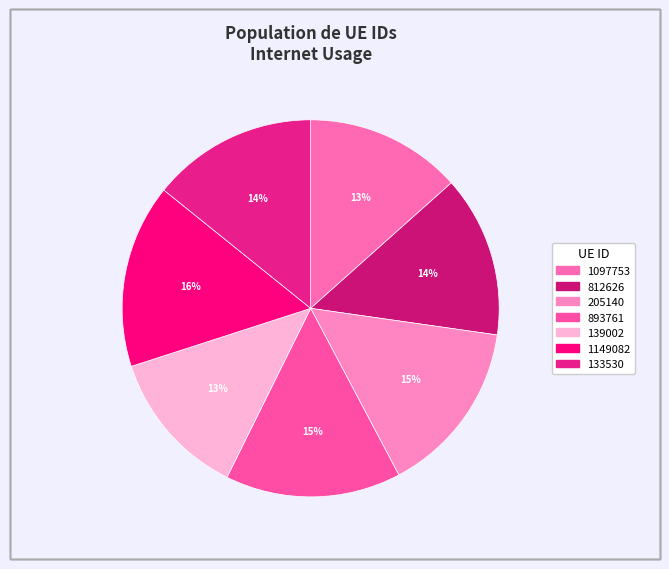

Which slice is the largest?

1149082